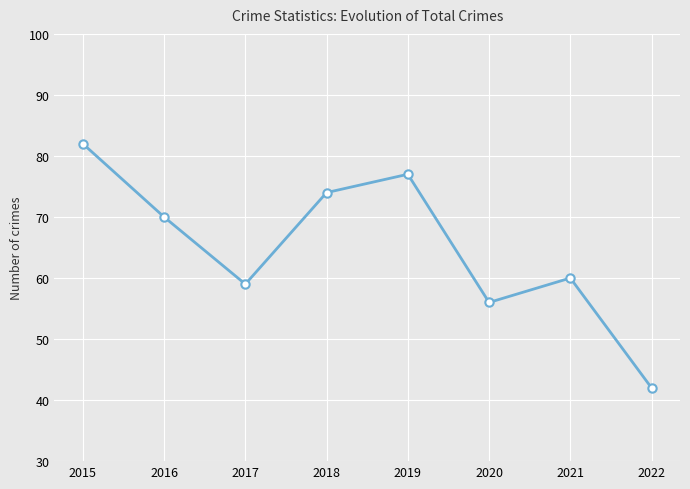

What is the change in value from 2015 to 2016?

-12